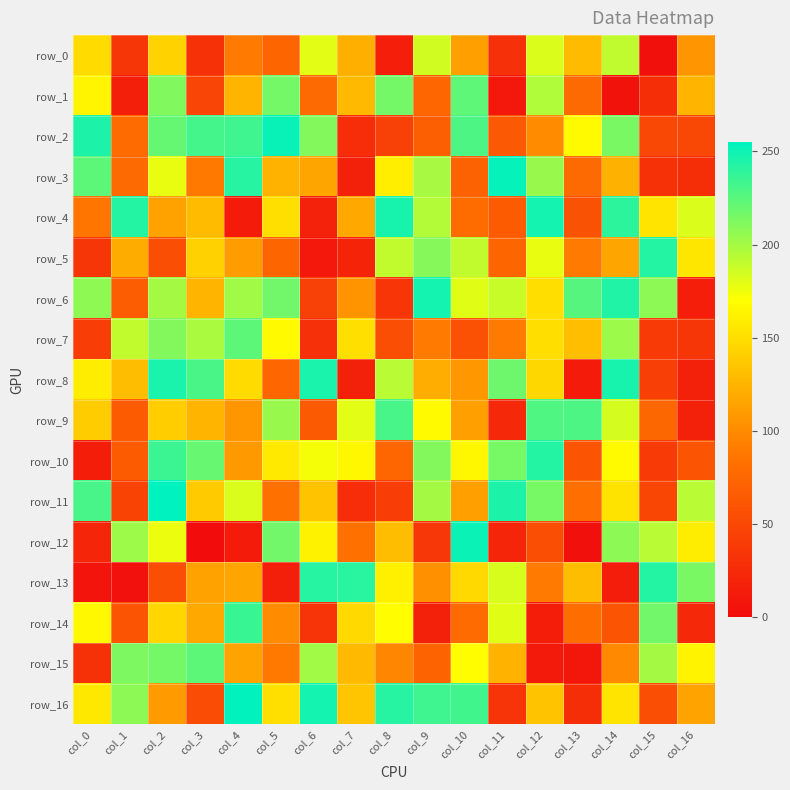

Which series has the largest total across all categories?

row_6